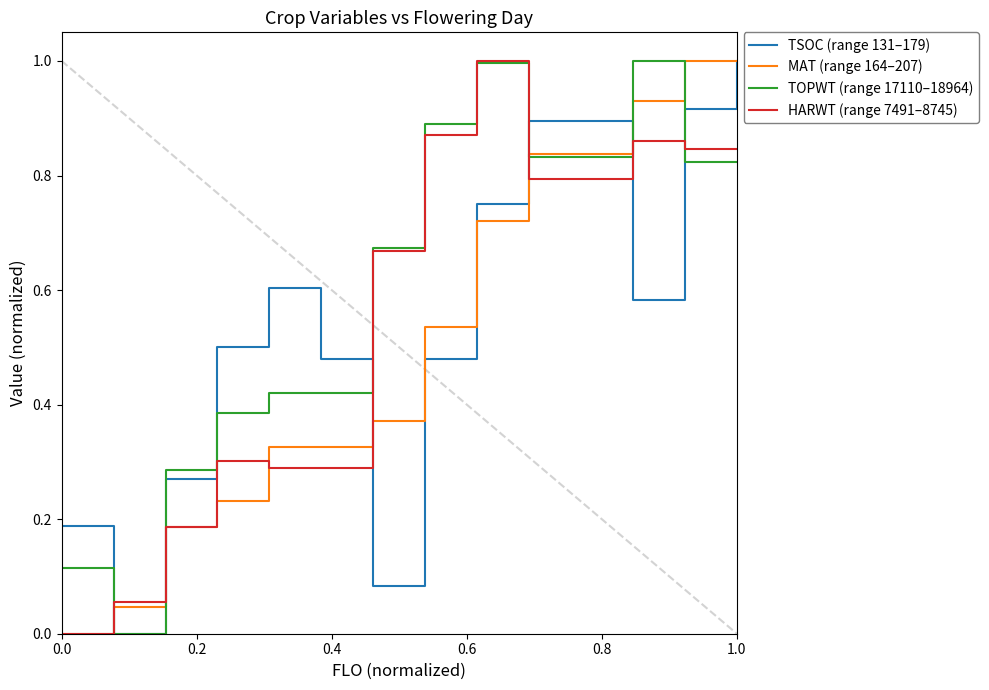

True or false: TSOC (range 131–179) has more than 2 points higher than both neighbors.

False